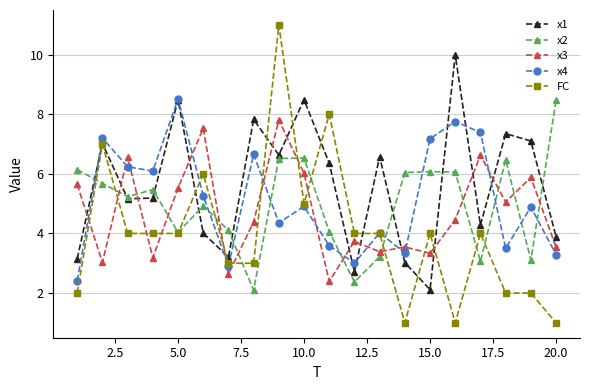

What is the value of the x1 point at the 8th from the left?

7.8